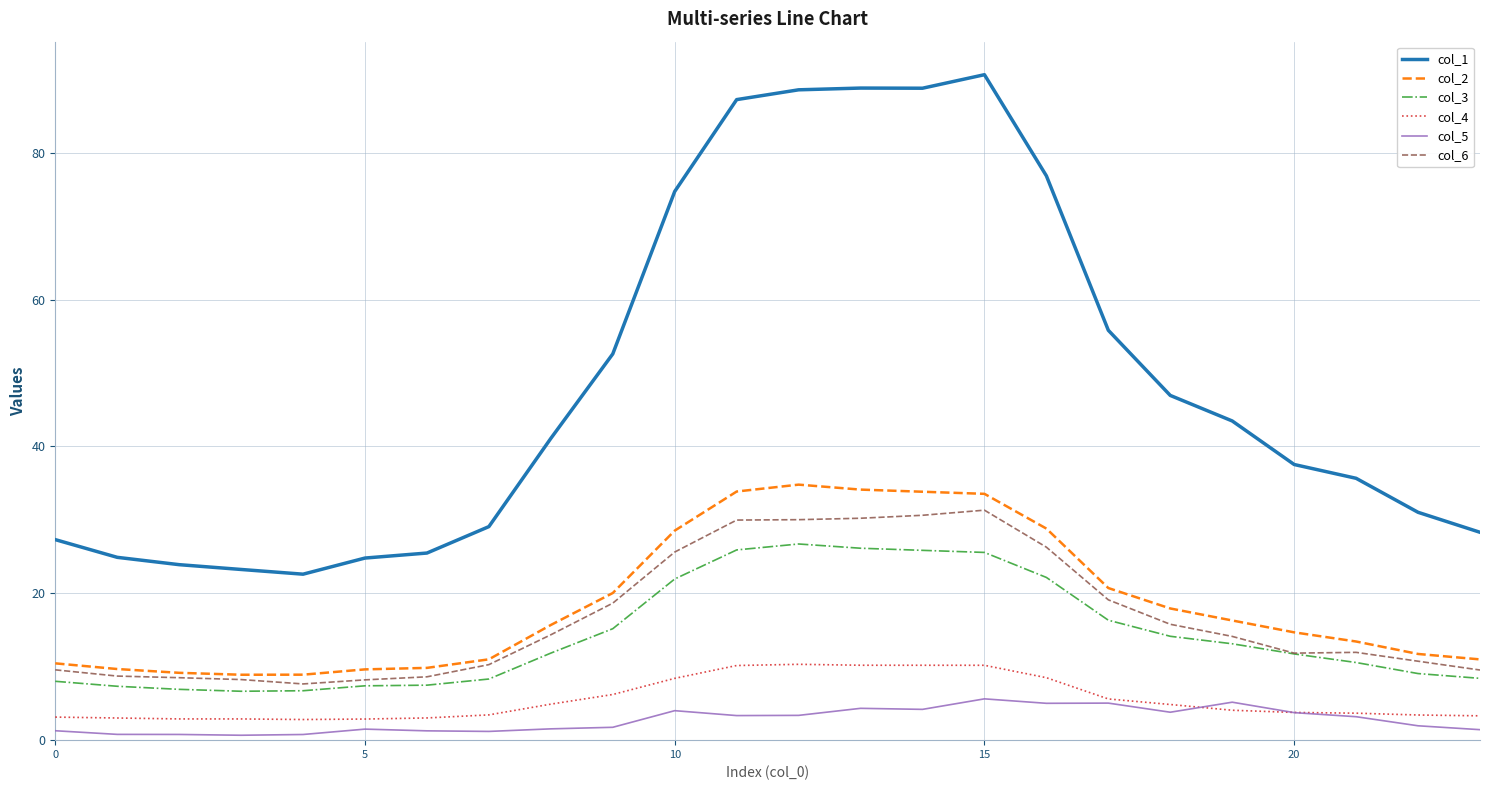

In col_3, how many points are higher than both neighbors (excluding endpoints)?

1